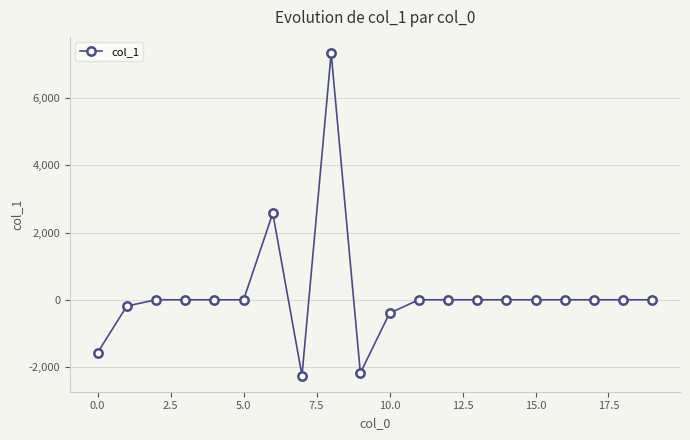

True or false: there are more than 1 points higher than both neighbors.

True